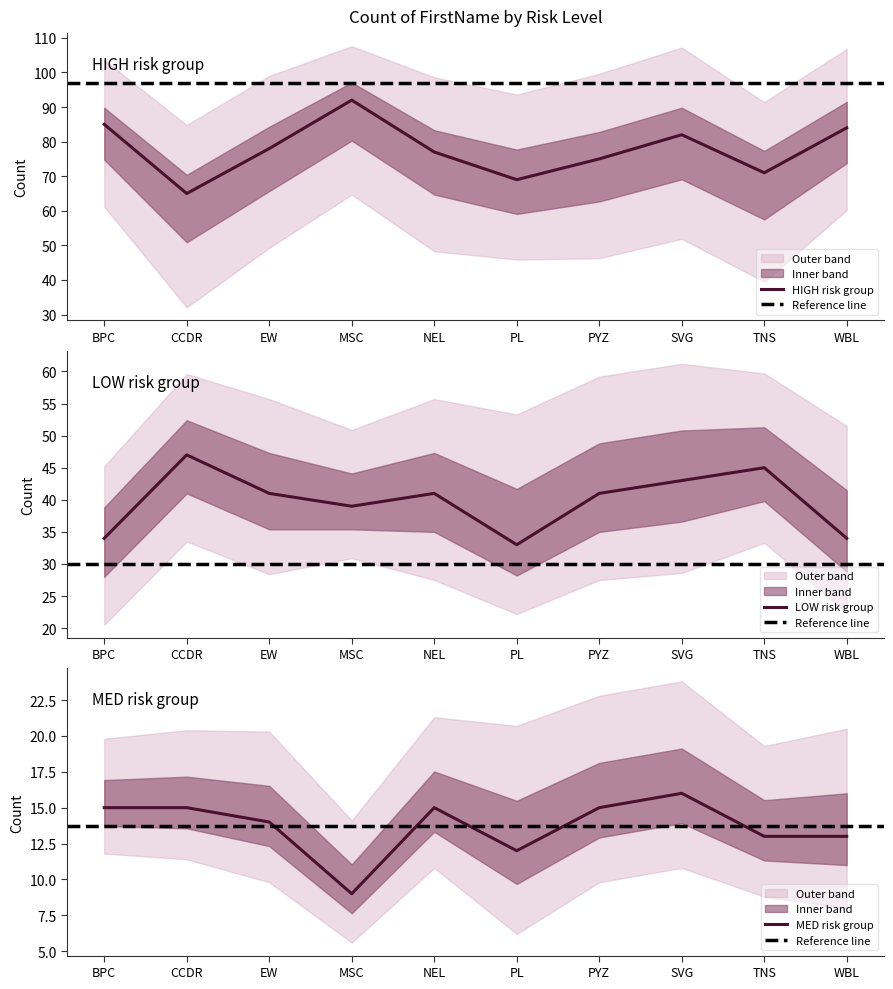

Count the number of data series in this chart.

3